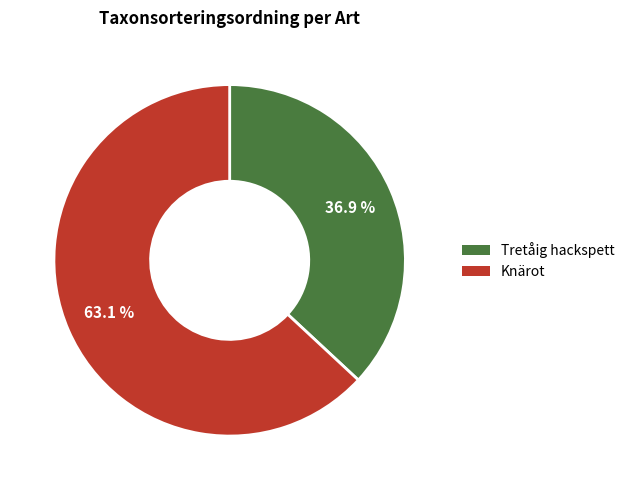

Which slice is the smallest?

Tretåig hackspett